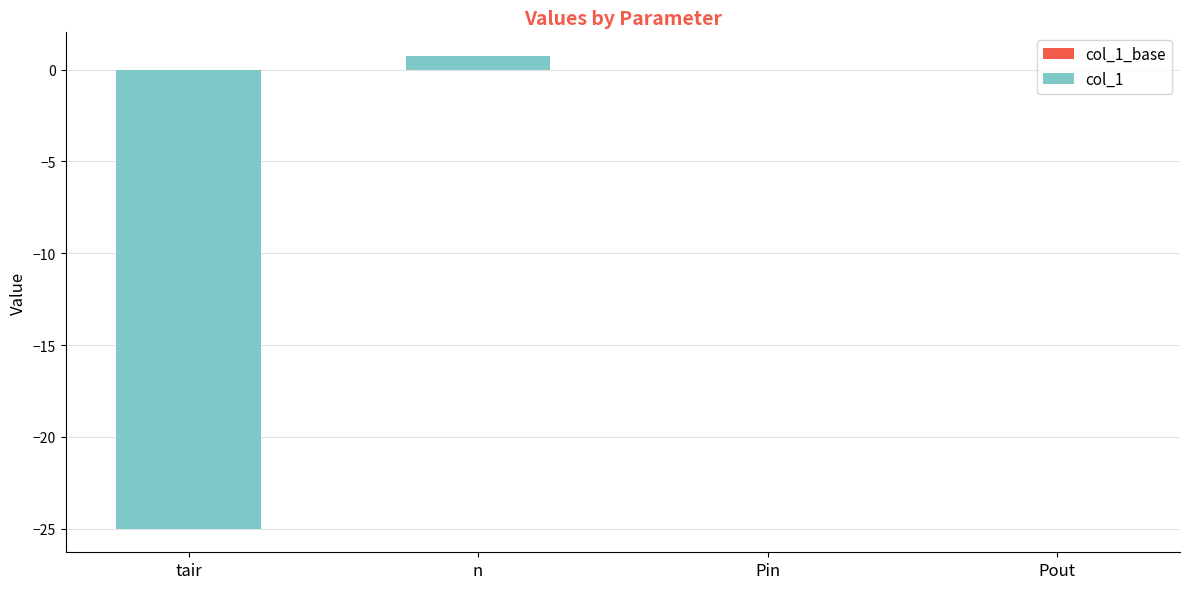

Between tair and Pin, which is larger?

Pin